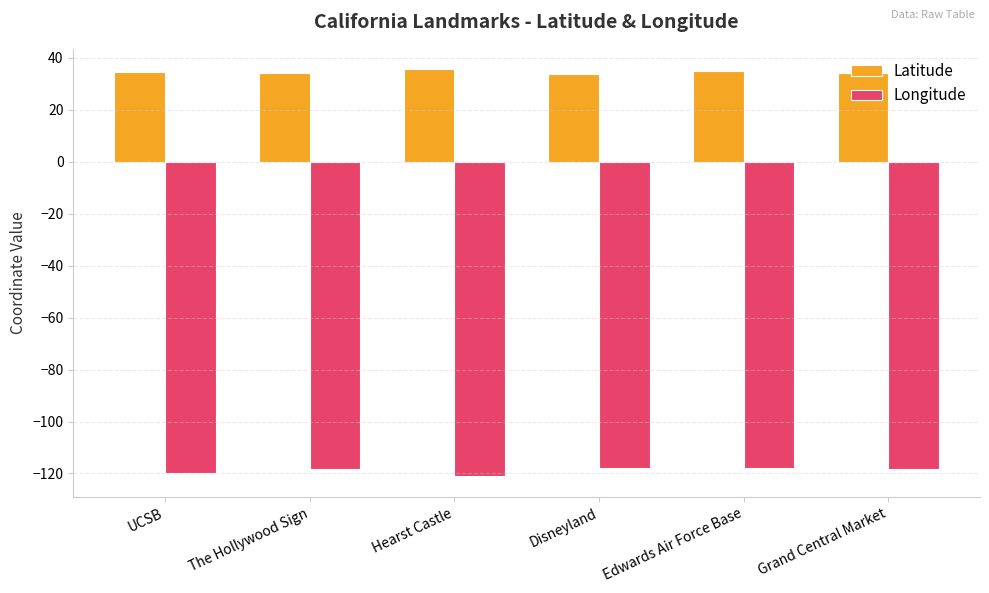

Read the Latitude value at The Hollywood Sign.

34.1